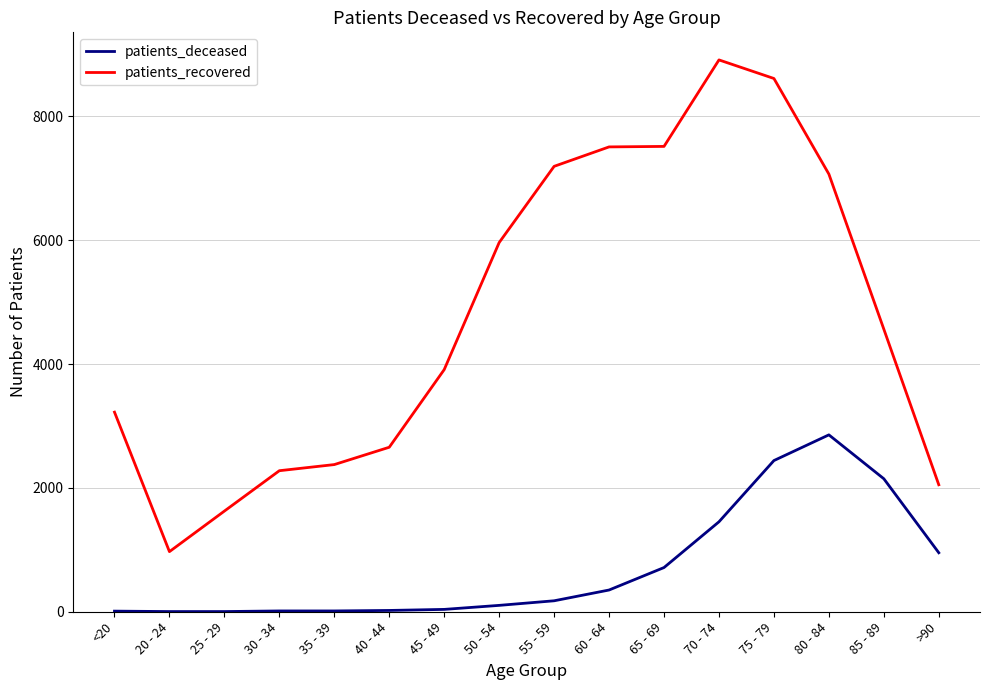

Where is patients_recovered nearest to the value 4942?

85 - 89